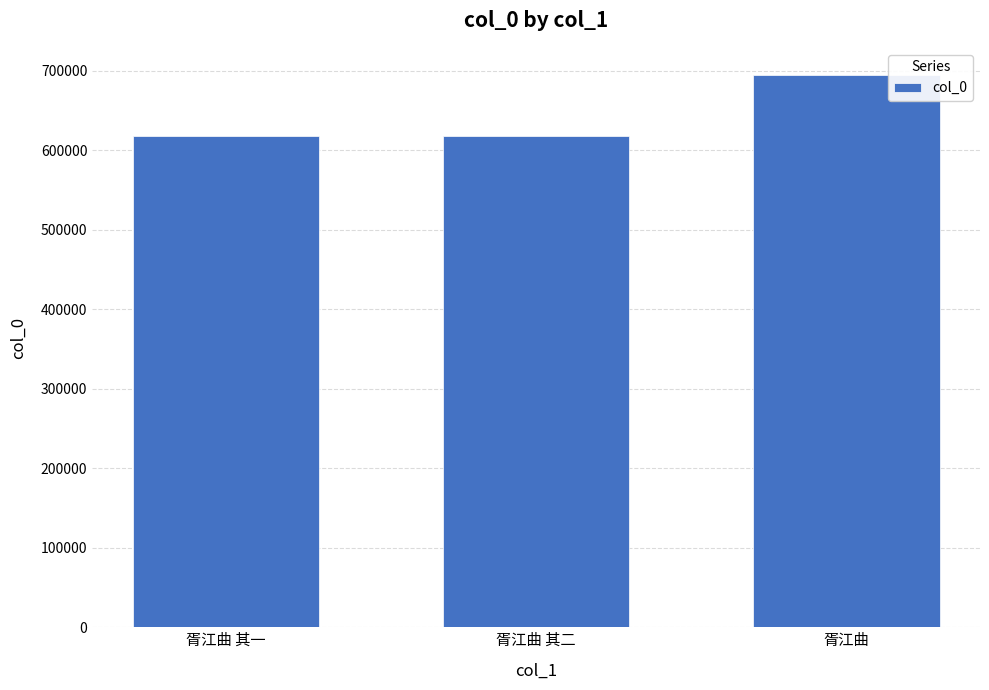

What is the greatest value displayed?

693865